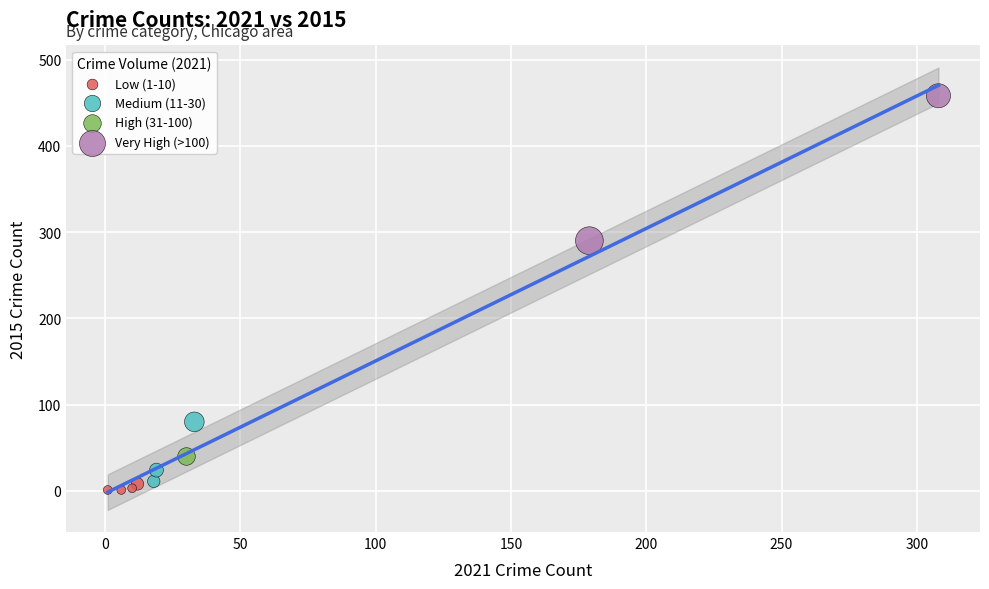

Which series reaches the maximum Y coordinate?

Very High (>100)